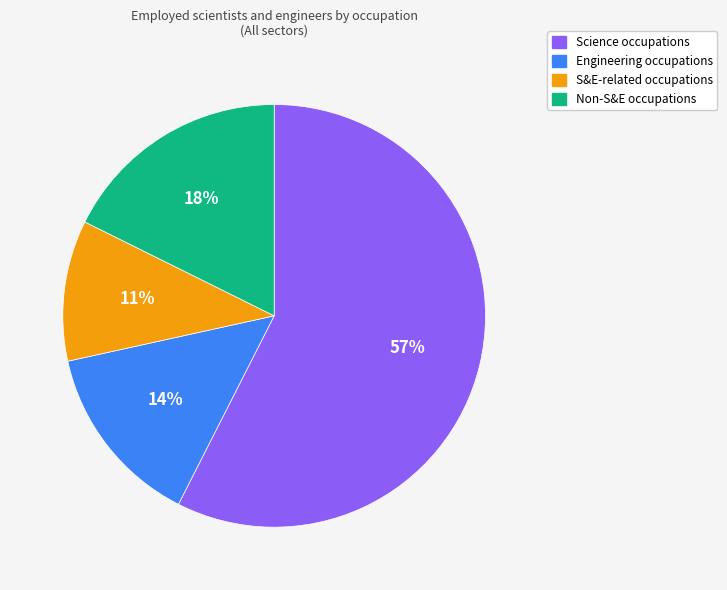

Does any single category account for the majority?

Yes